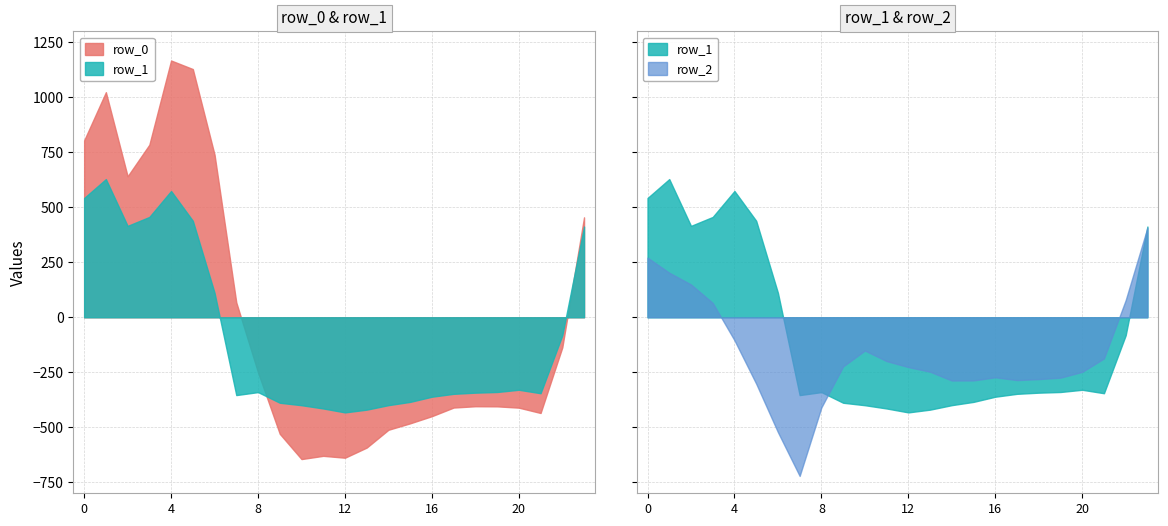

What is the total value across all series at 1?

1853.8